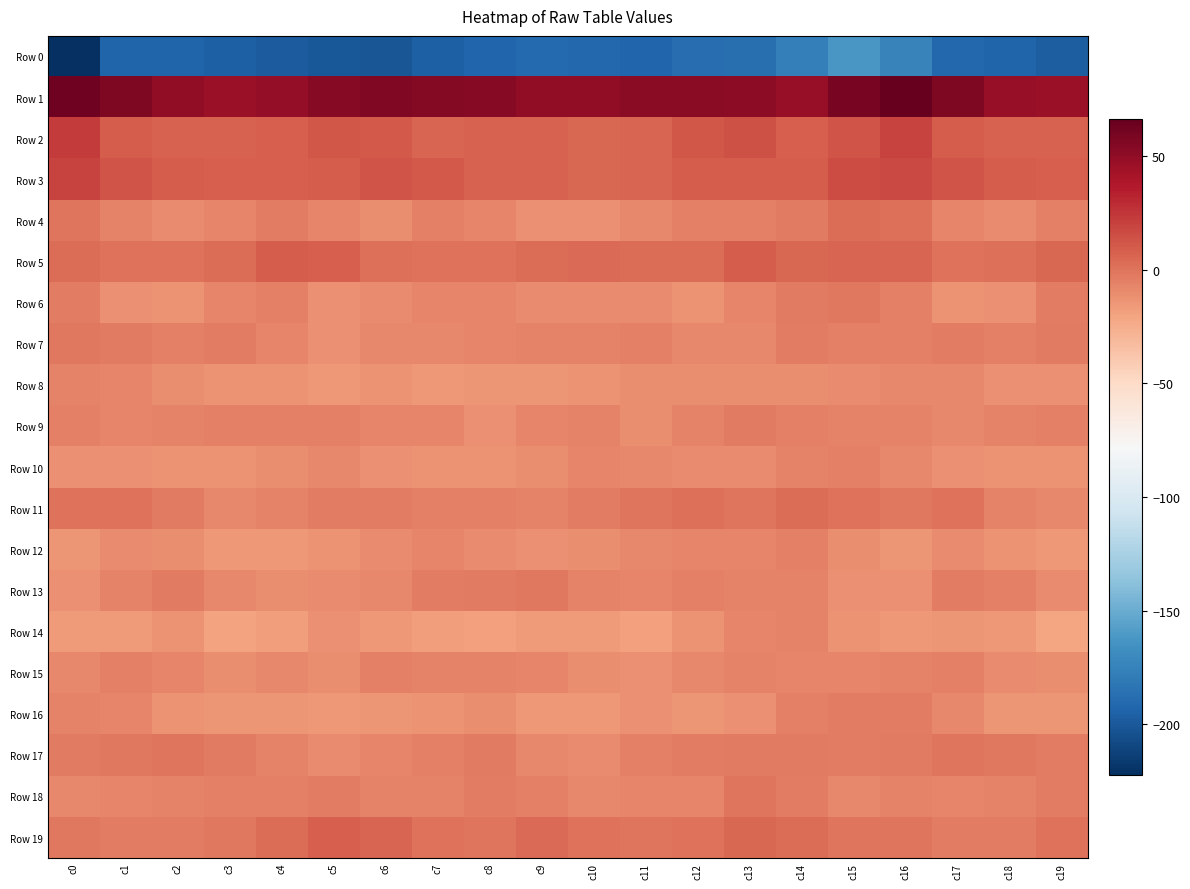

Which has a higher value, c3 or c16?

c16